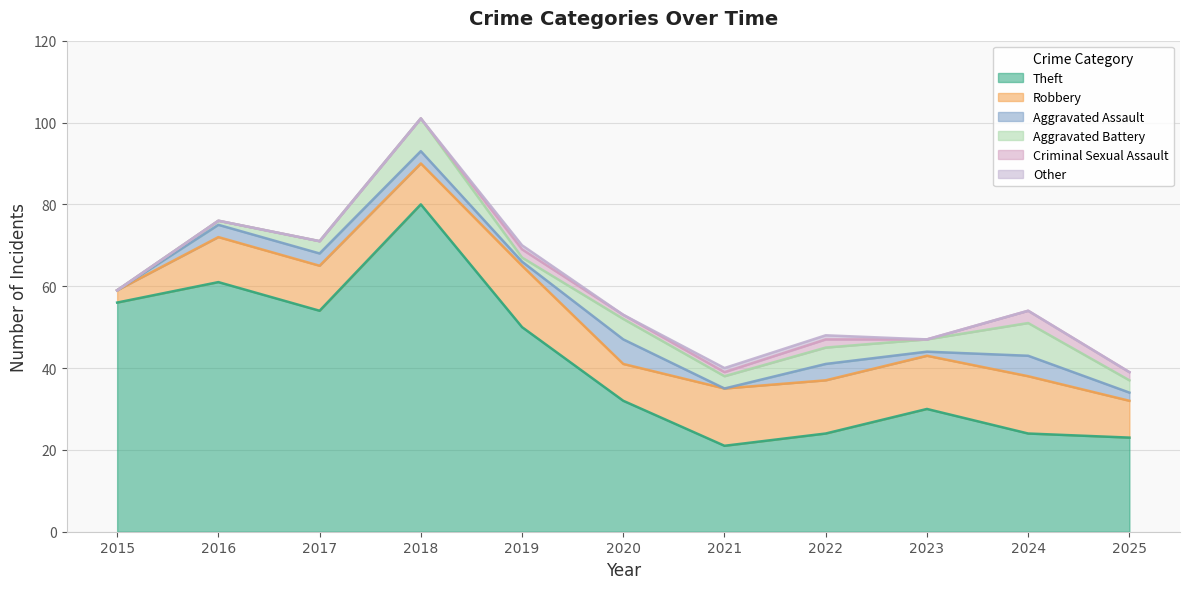

Which series has the widest spread of values?

Theft